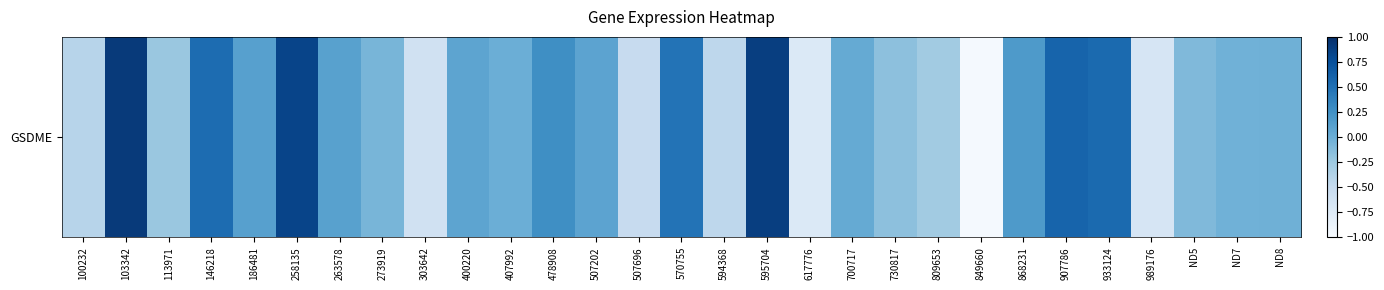

What is the change in value from 258135 to 407992?

-0.8